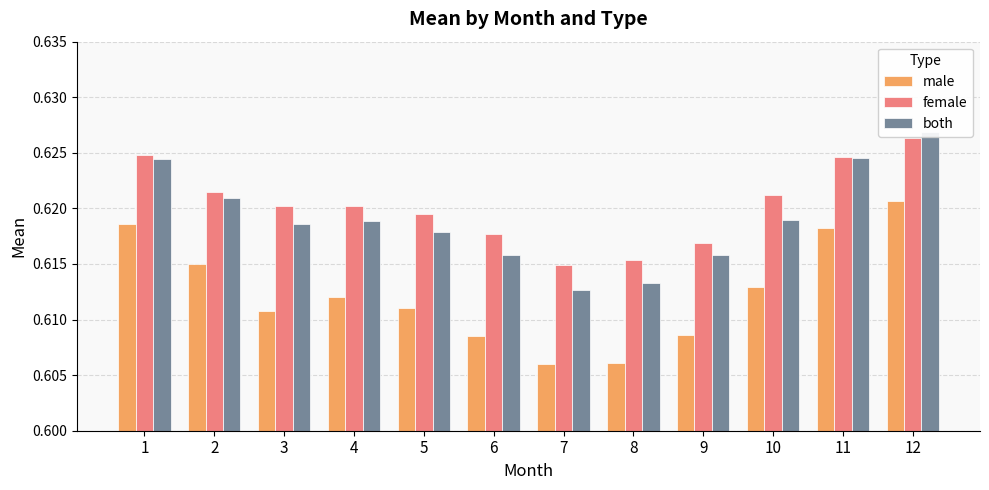

How many groups of bars are there?

12